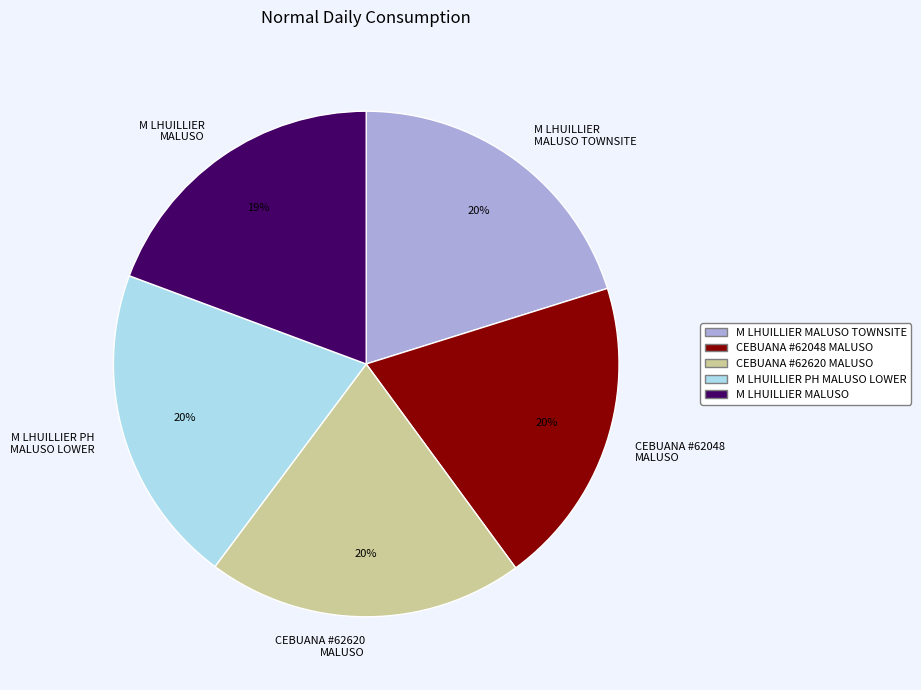

How many slices are in this pie chart?

5